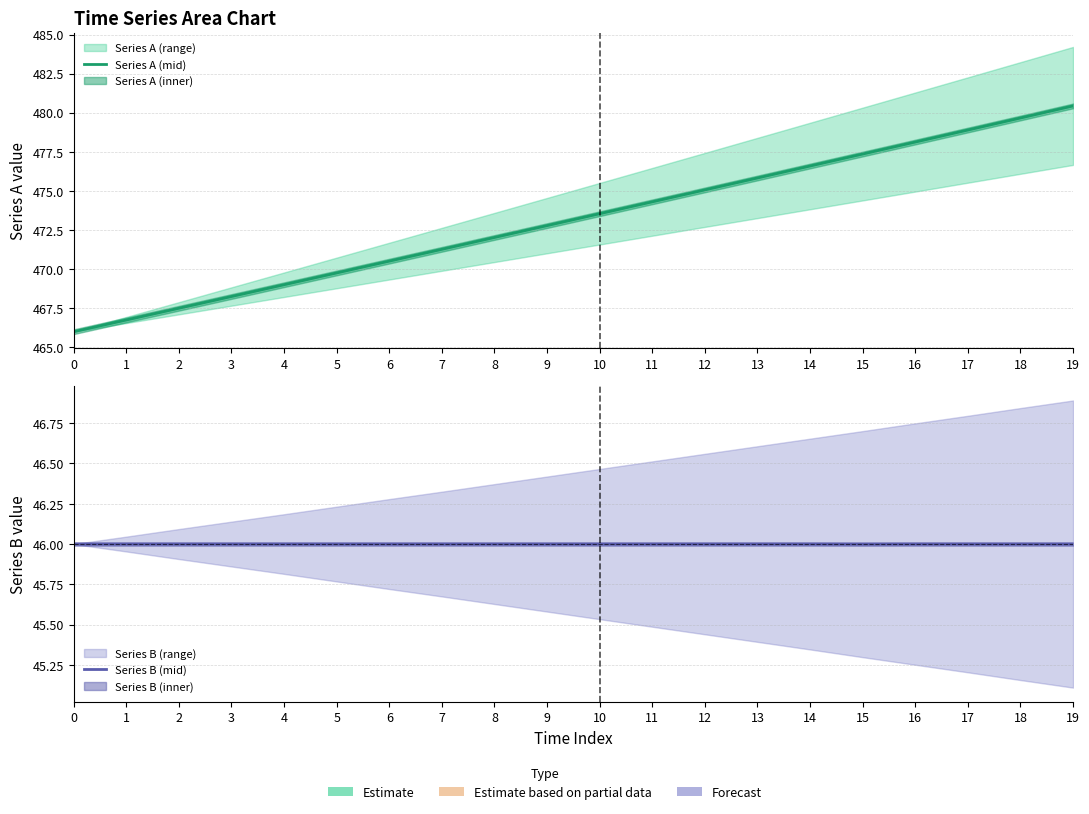

True or false: Series B (mid) and Series A (mid) cross at least once.

False